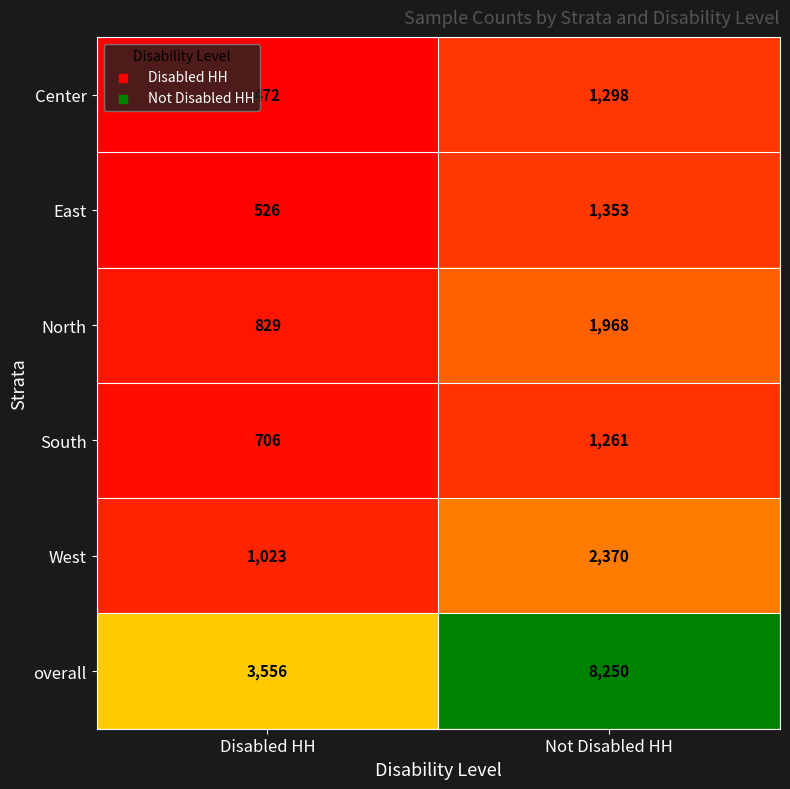

At Not Disabled HH, list the series in order from largest to smallest.

overall, West, North, East, Center, South